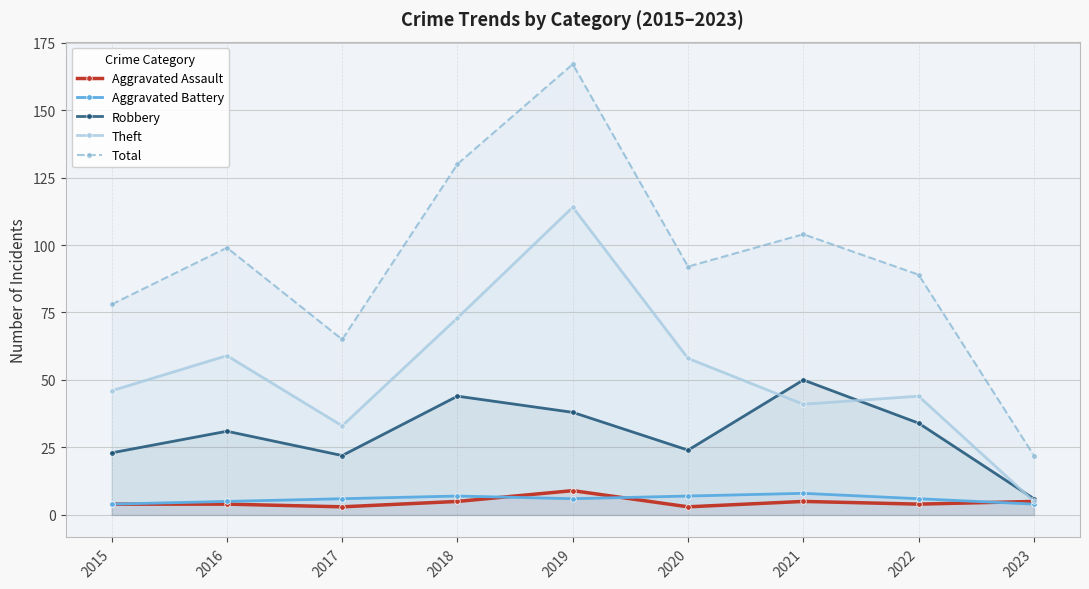

The value of Aggravated Assault at 2020 is 3. True or false?

True